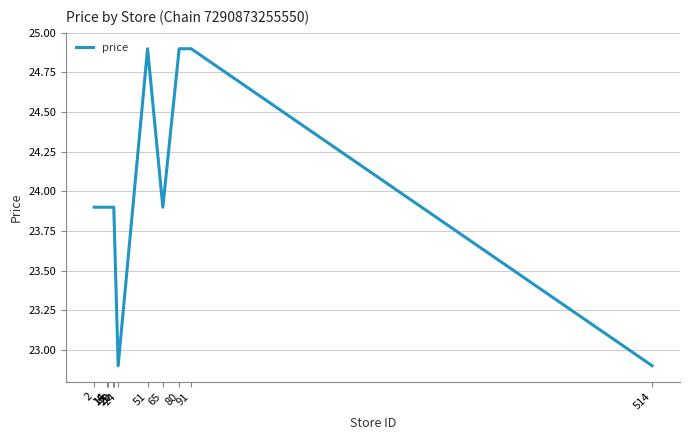

Rank the categories by value from highest to lowest.

51, 80, 91, 2, 14, 15, 19, 20, 65, 24, 514